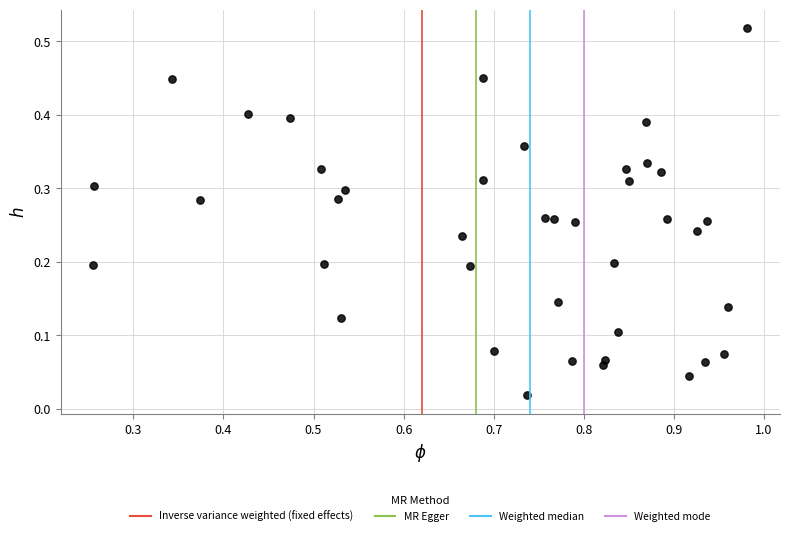

What is the range of X values (max minus min)?

0.7